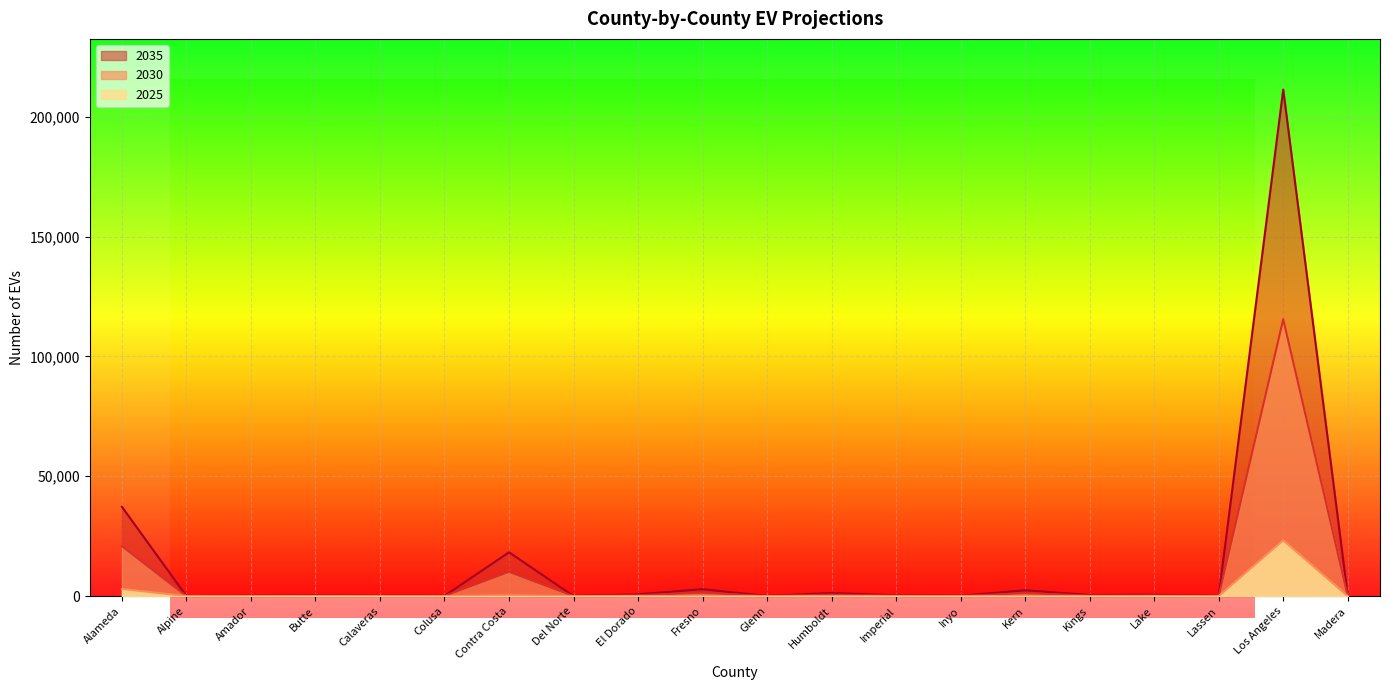

Rank the series at Inyo from highest to lowest value.

2035, 2030, 2025